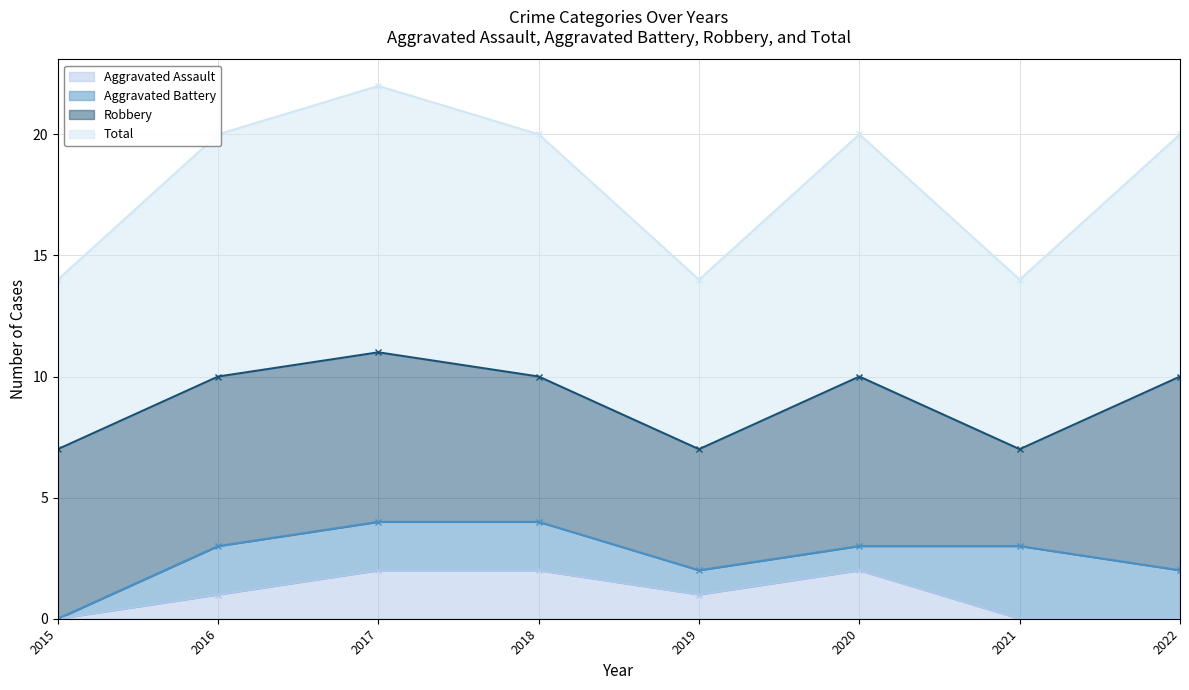

How many values in the Aggravated Assault series exceed 1?

3